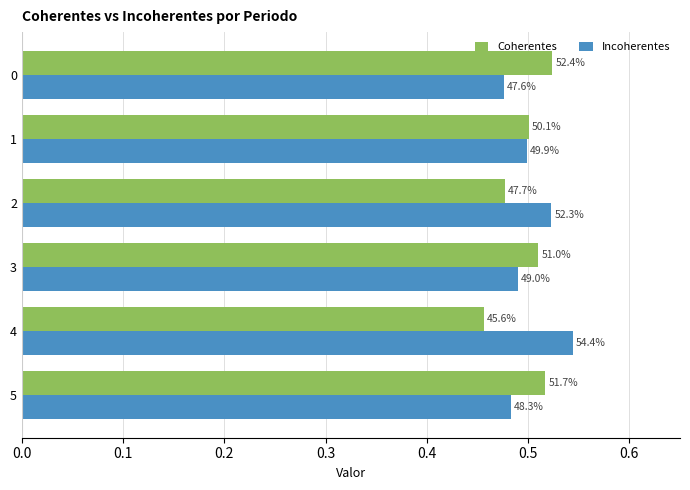

What are all the series names shown in the legend?

Coherentes, Incoherentes